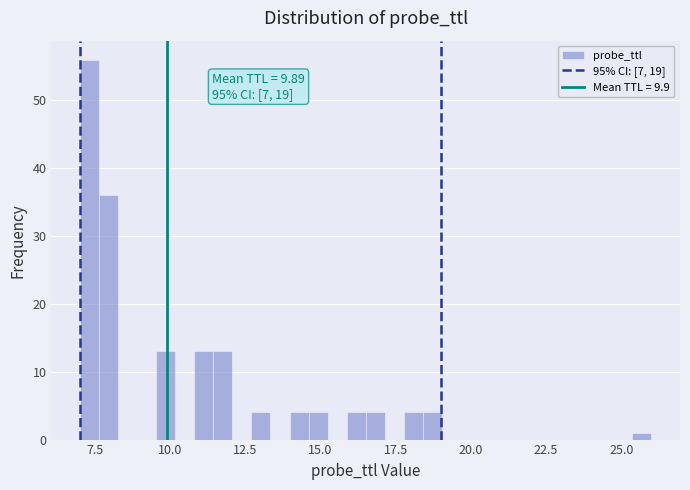

Read against the x-axis, roughly where is the centre of the tallest bar?

7.5